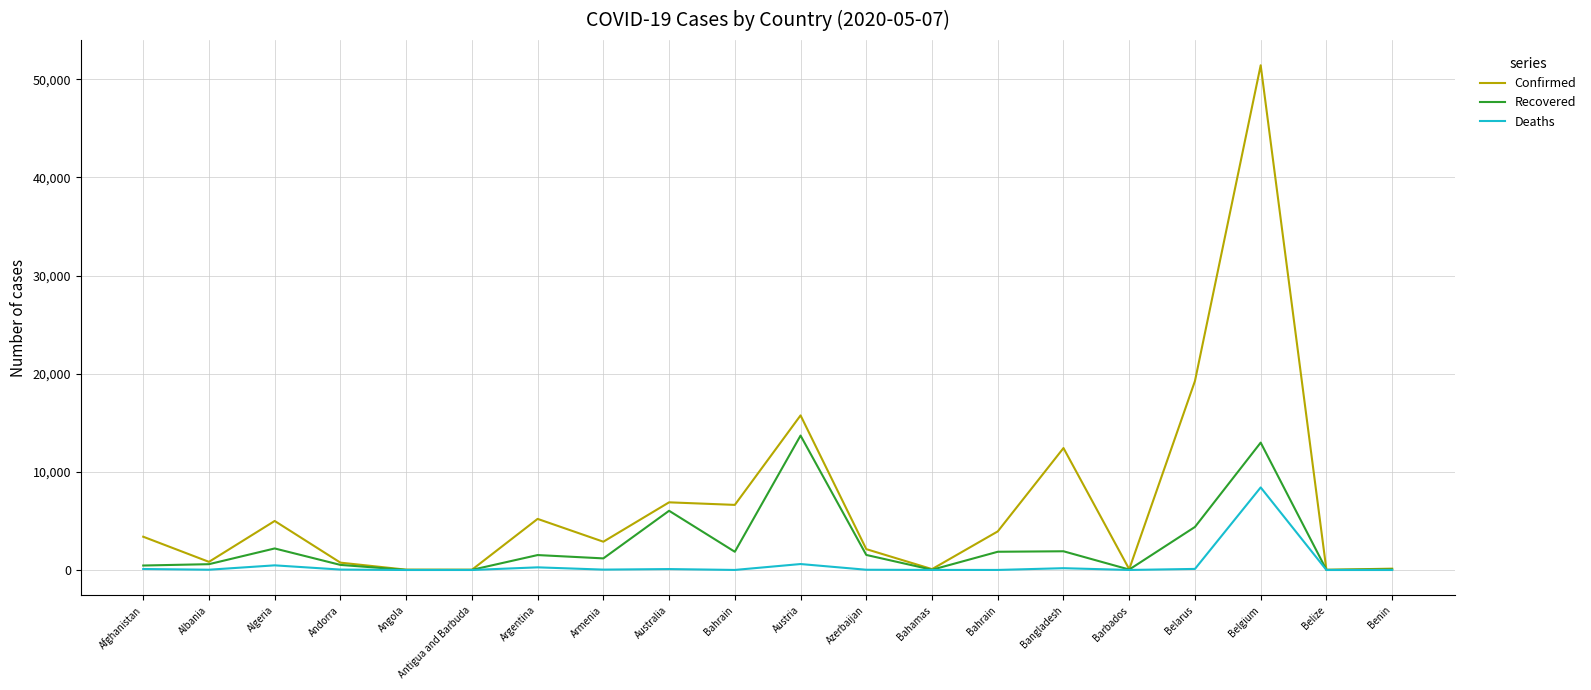

At how many categories does at least one series exceed 23822?

1